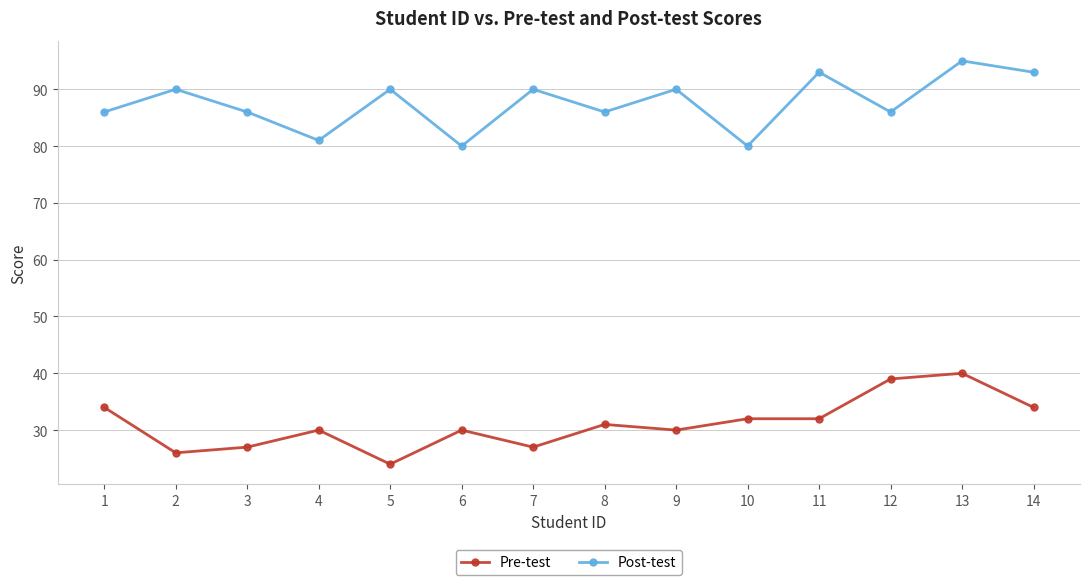

At which category is the sum across all series the highest?

13